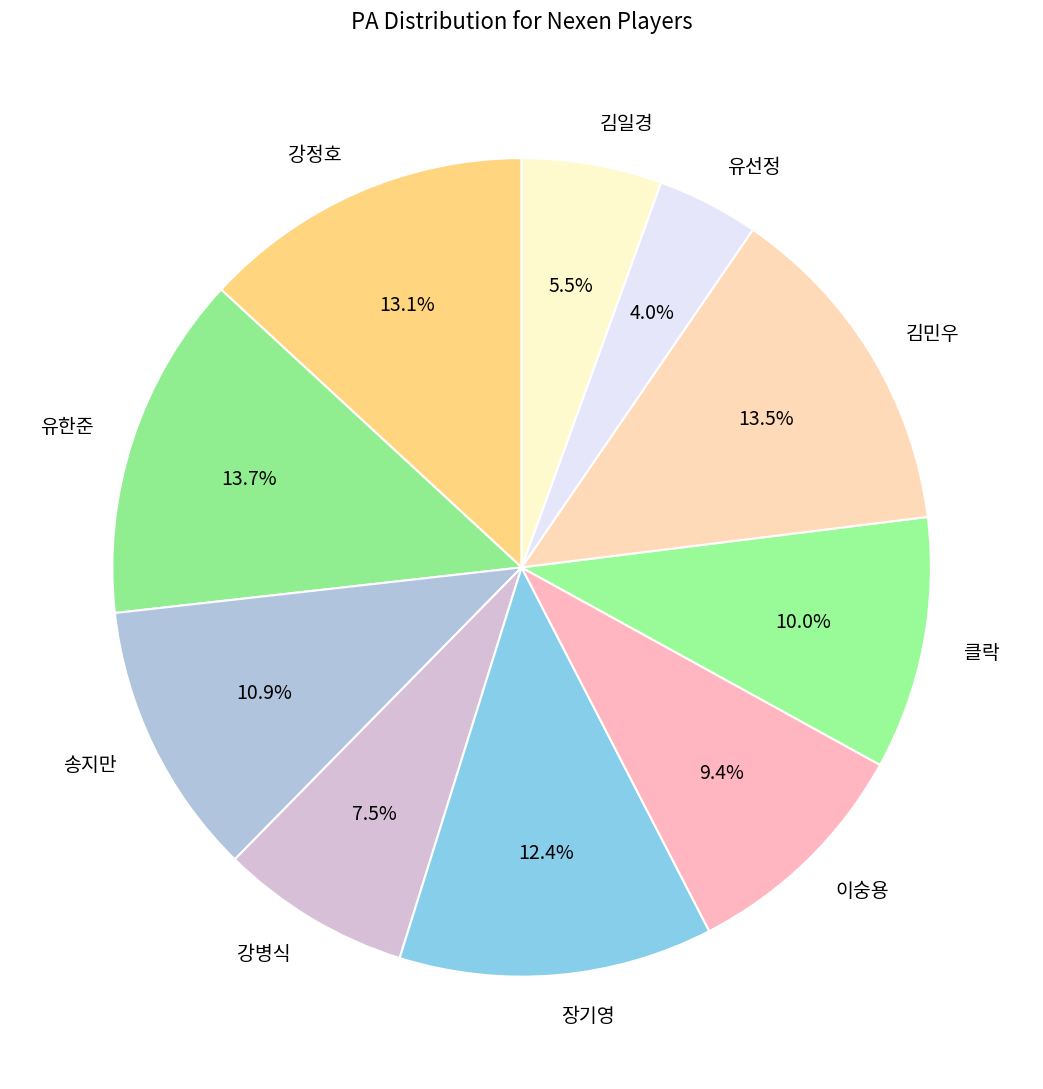

Does any single category account for the majority?

No